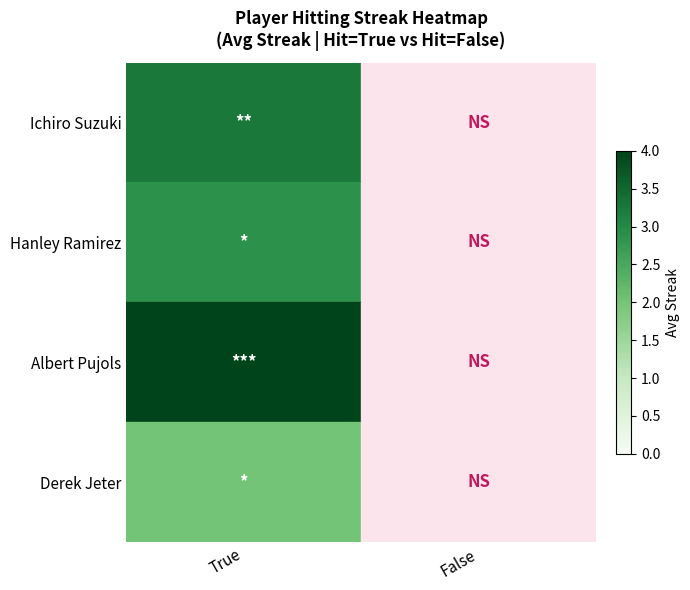

Which series has the largest range (max minus min)?

Albert Pujols